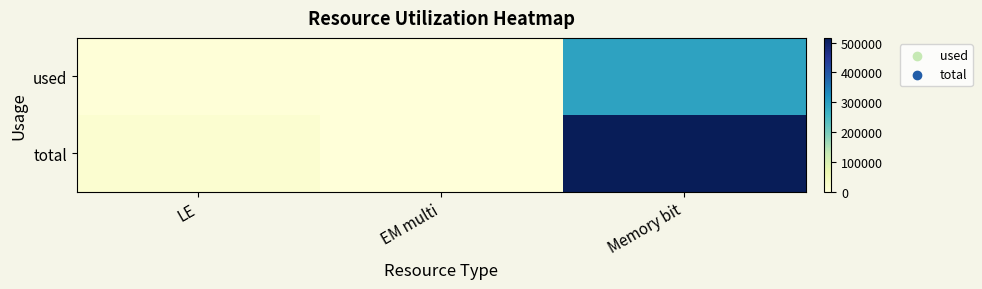

How many series are shown in this chart?

2